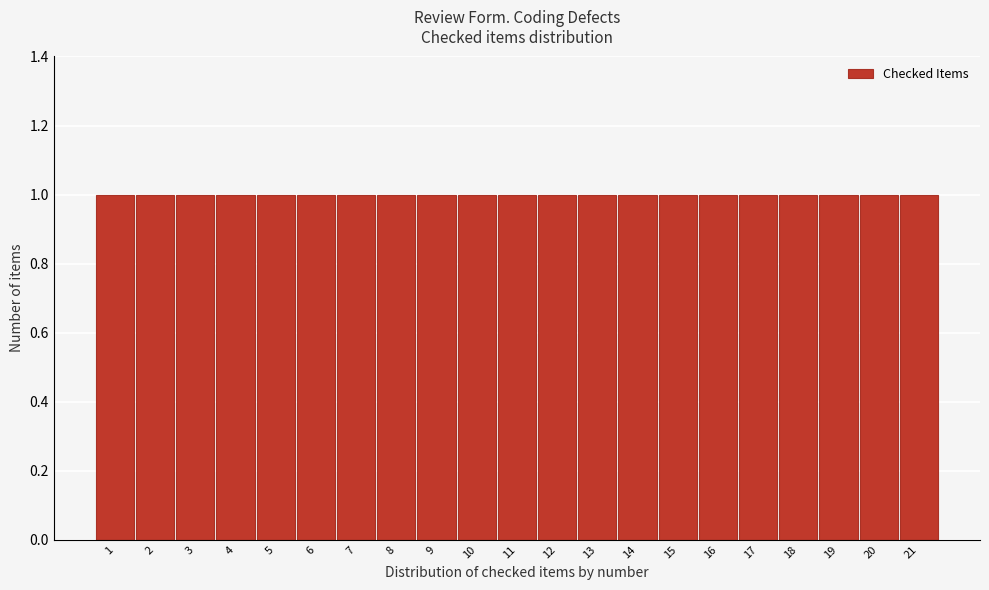

Reading left to right, transcribe this chart: for each bar, give the range it covers on the x-axis and its height. The values are not printed on the chart, so give them approximately, as read against the axis.

0.5 to 1.5: 1
1.5 to 2.5: 1
2.5 to 3.5: 1
3.5 to 4.5: 1
4.5 to 5.5: 1
5.5 to 6.5: 1
6.5 to 7.5: 1
7.5 to 8.5: 1
8.5 to 9.5: 1
9.5 to 10.5: 1
10.5 to 11.5: 1
11.5 to 12.5: 1
12.5 to 13.5: 1
13.5 to 14.5: 1
14.5 to 15.5: 1
15.5 to 16.5: 1
16.5 to 17.5: 1
17.5 to 18.5: 1
18.5 to 19.5: 1
19.5 to 20.5: 1
20.5 to 21.5: 1